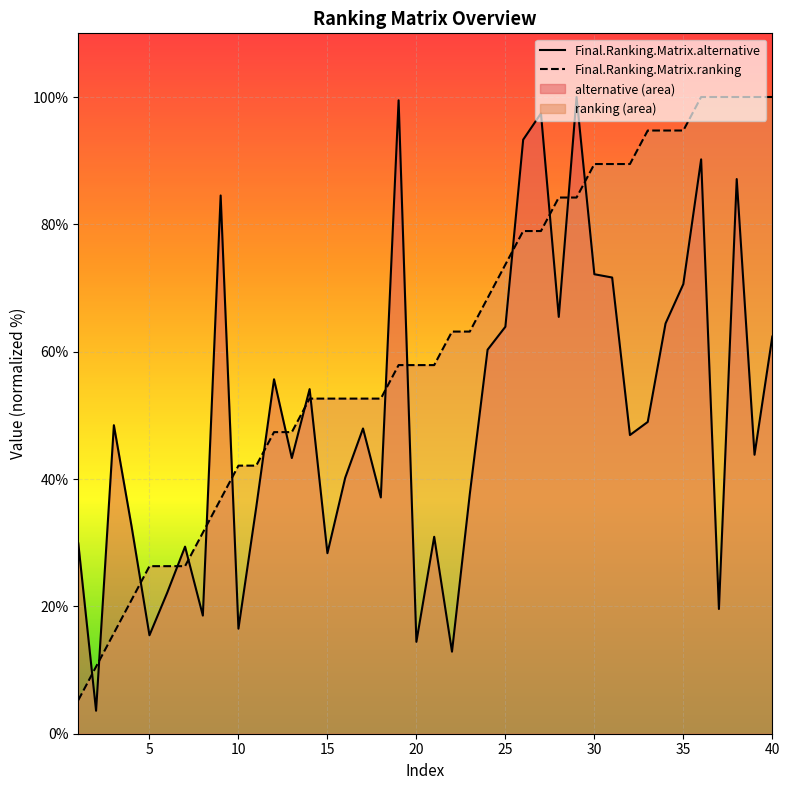

What is the difference between the maximum and minimum values in the Final.Ranking.Matrix.ranking series?

94.7